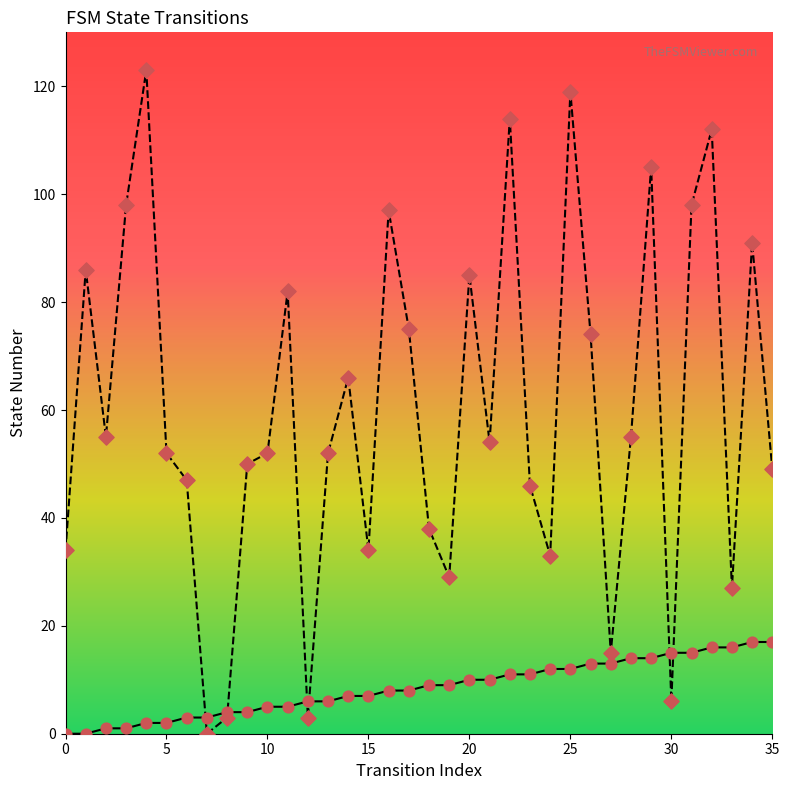

Which series has the widest spread of Y values?

destination_state